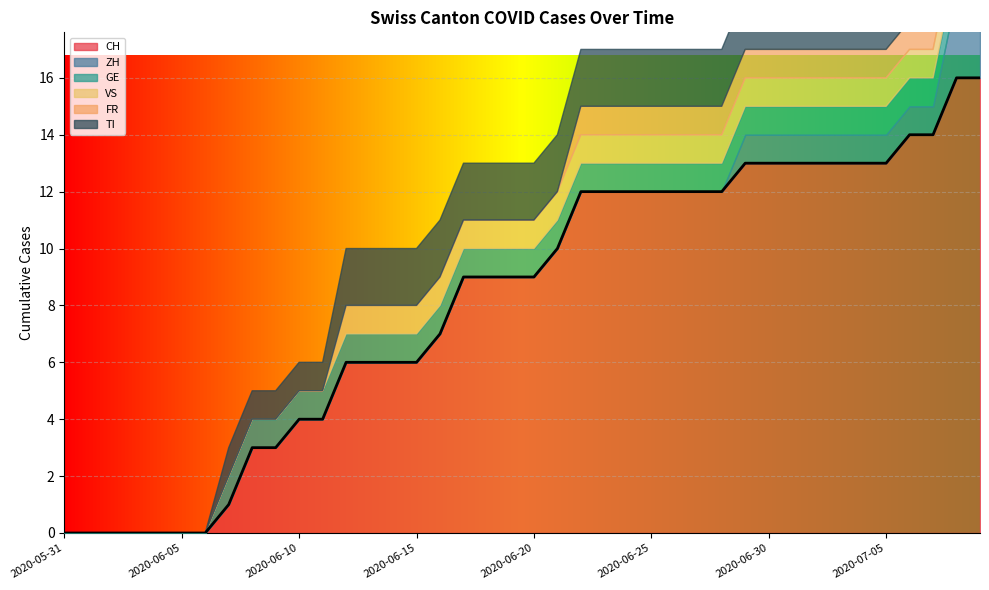

True or false: CH and TI intersect in this chart.

False